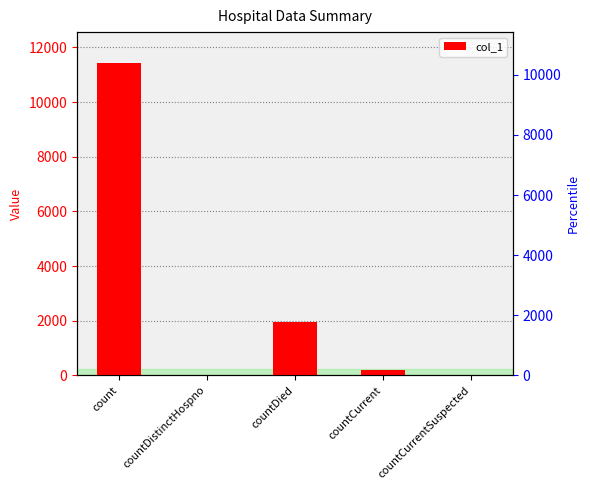

Does the chart contain stacked bars?

No